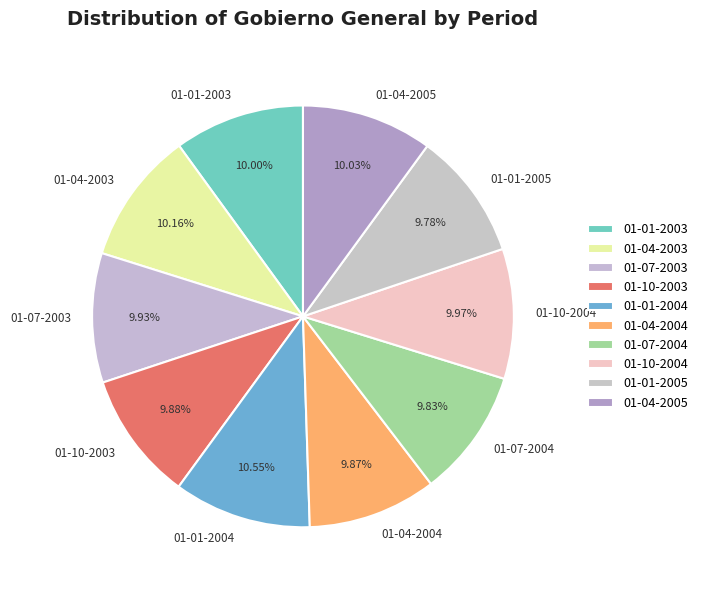

Is it true that 01-04-2003 is 19% of the pie?

False